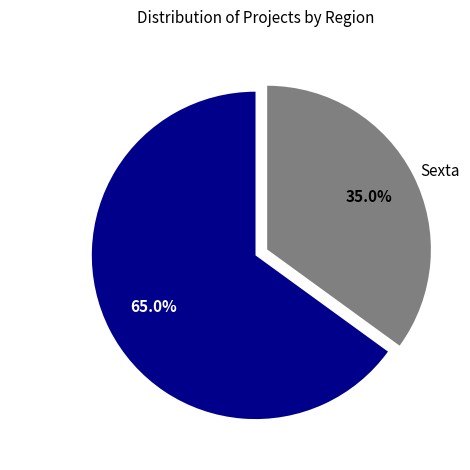

The Interregional slice represents 65% of the pie. True or false?

True